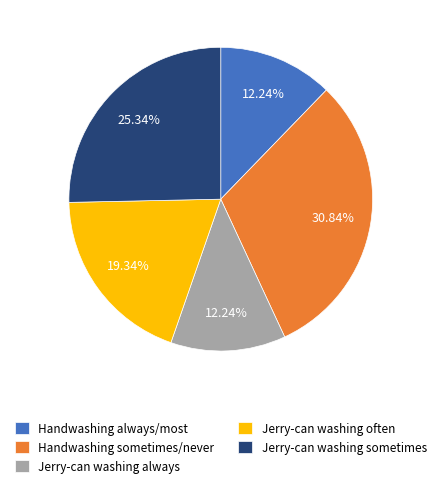

What is the largest slice in the pie chart?

Handwashing sometimes/never